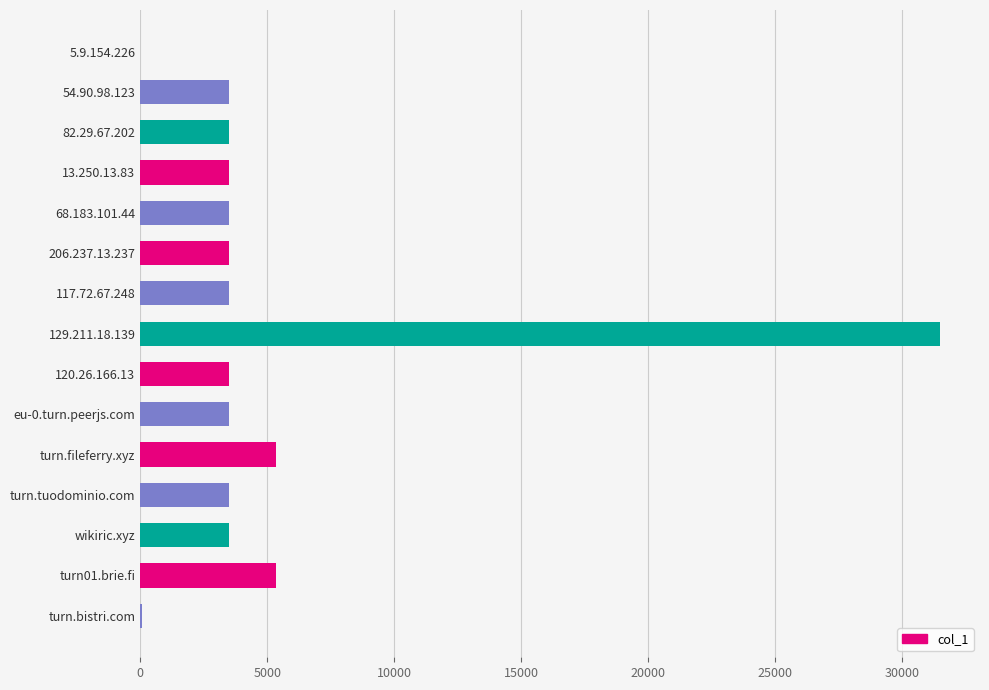

At which category does the chart reach its peak across all series?

129.211.18.139